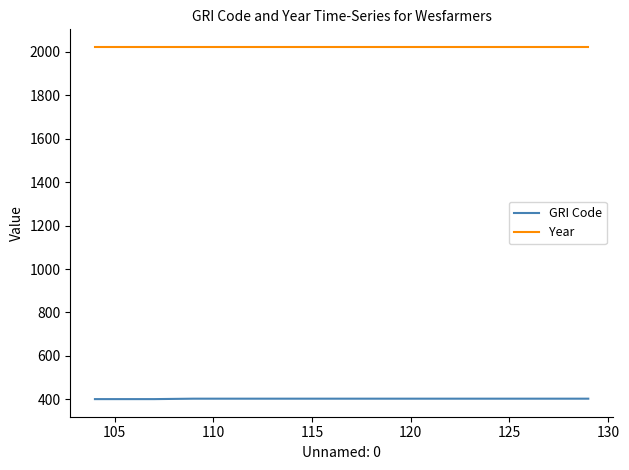

What is the maximum value for Year?

2023